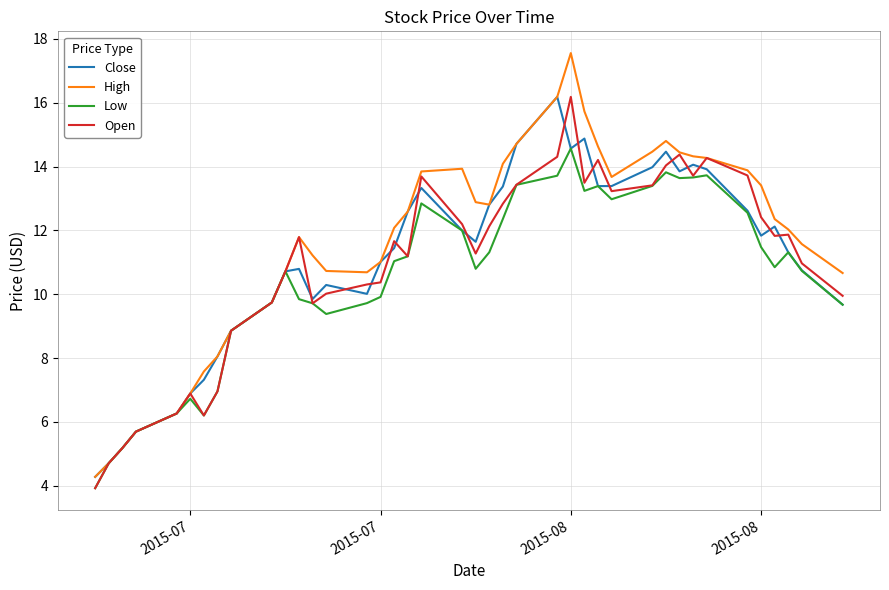

What is the difference between the maximum and minimum values in the Open series?

12.3